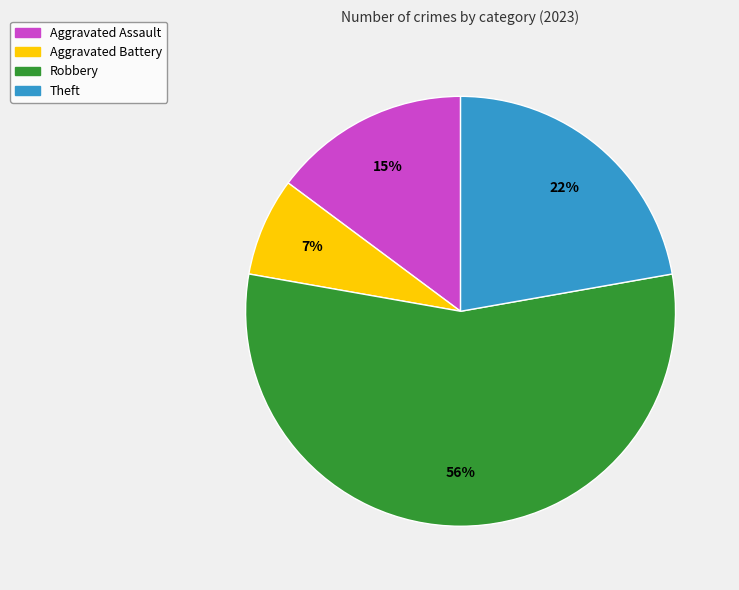

Is there any slice that represents more than half of the pie?

Yes